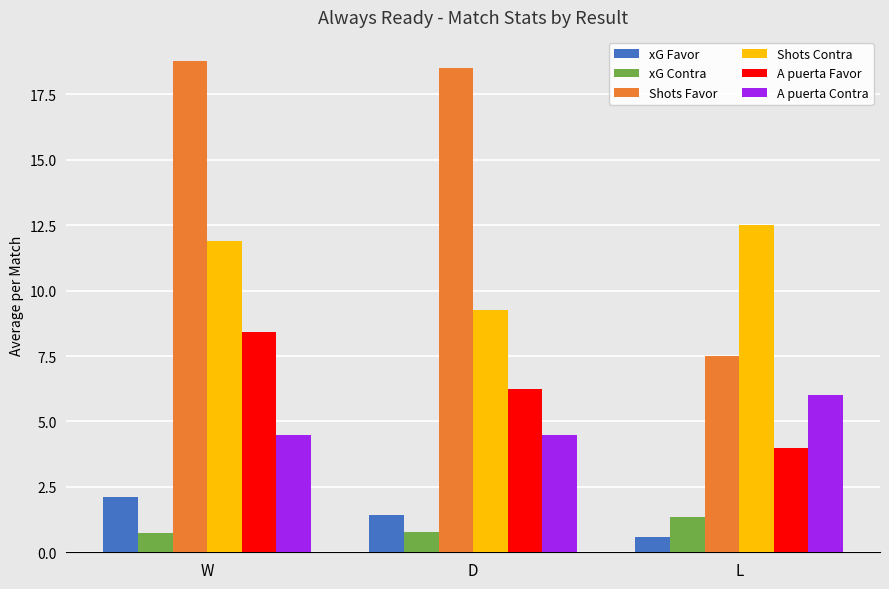

What is the value of the xG Favor bar at the 2nd from the left?

1.4